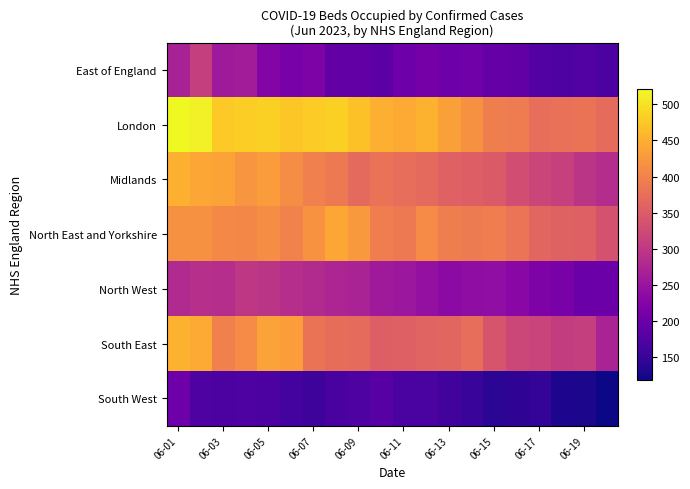

At which category is the sum across all series the highest?

06-01